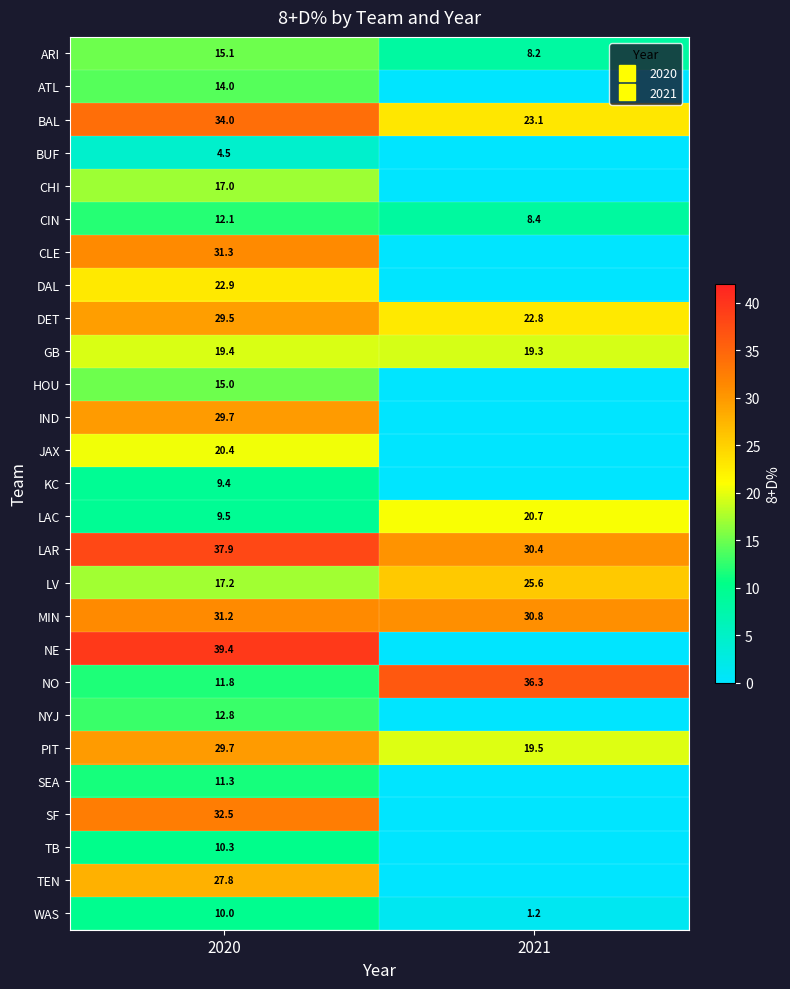

At how many categories does at least one series exceed 12?

2